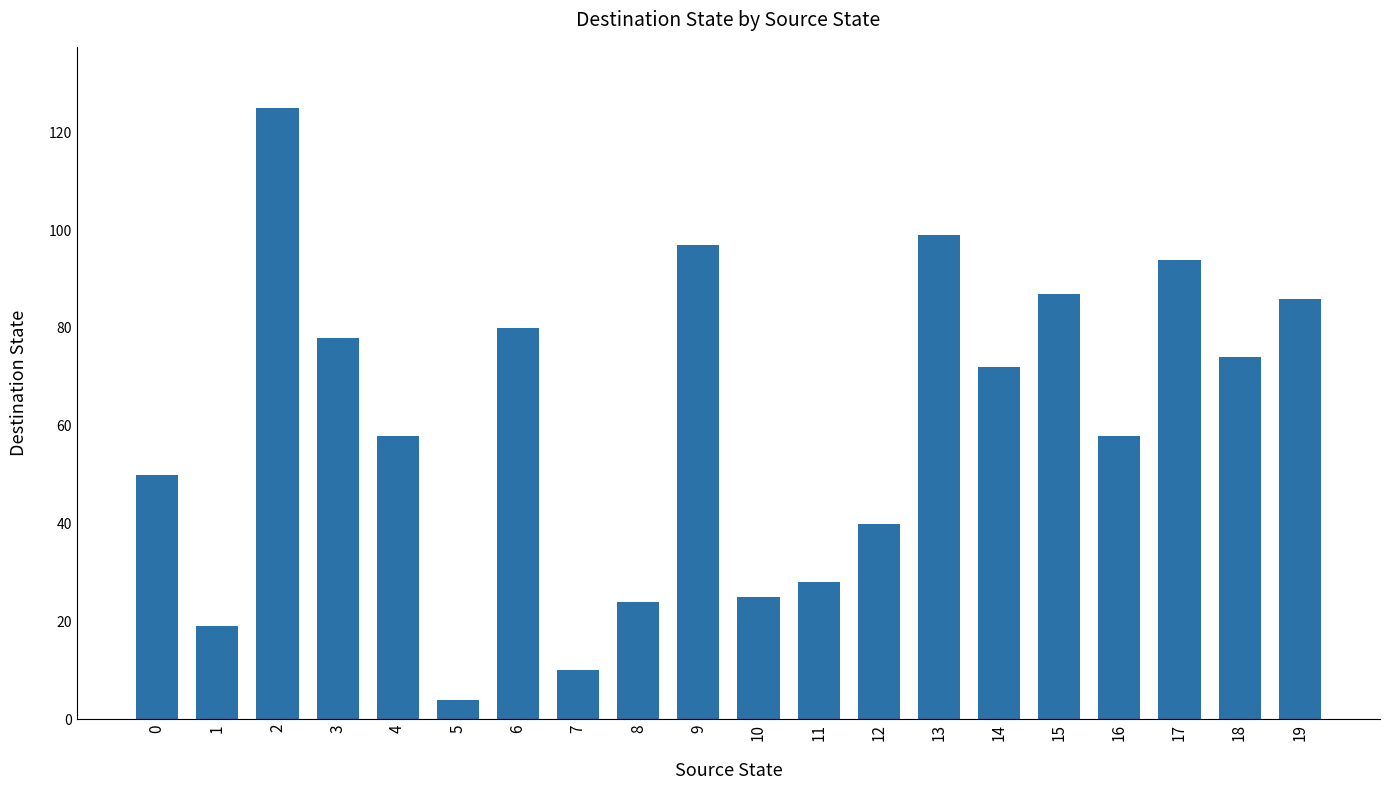

What is the average value?

60